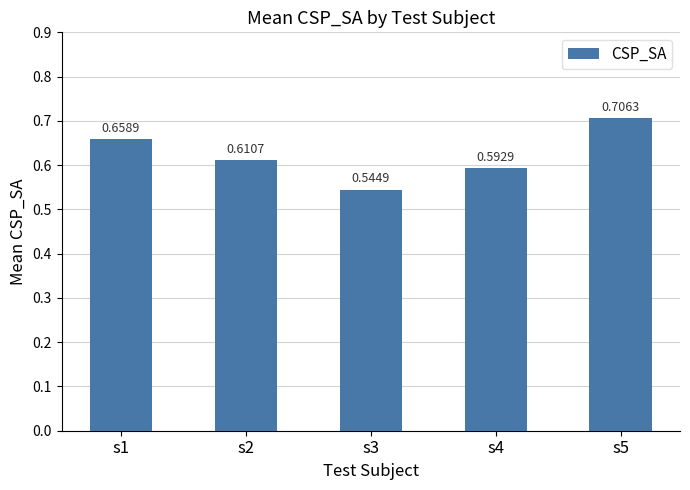

Which has a higher value, s1 or s2?

s1